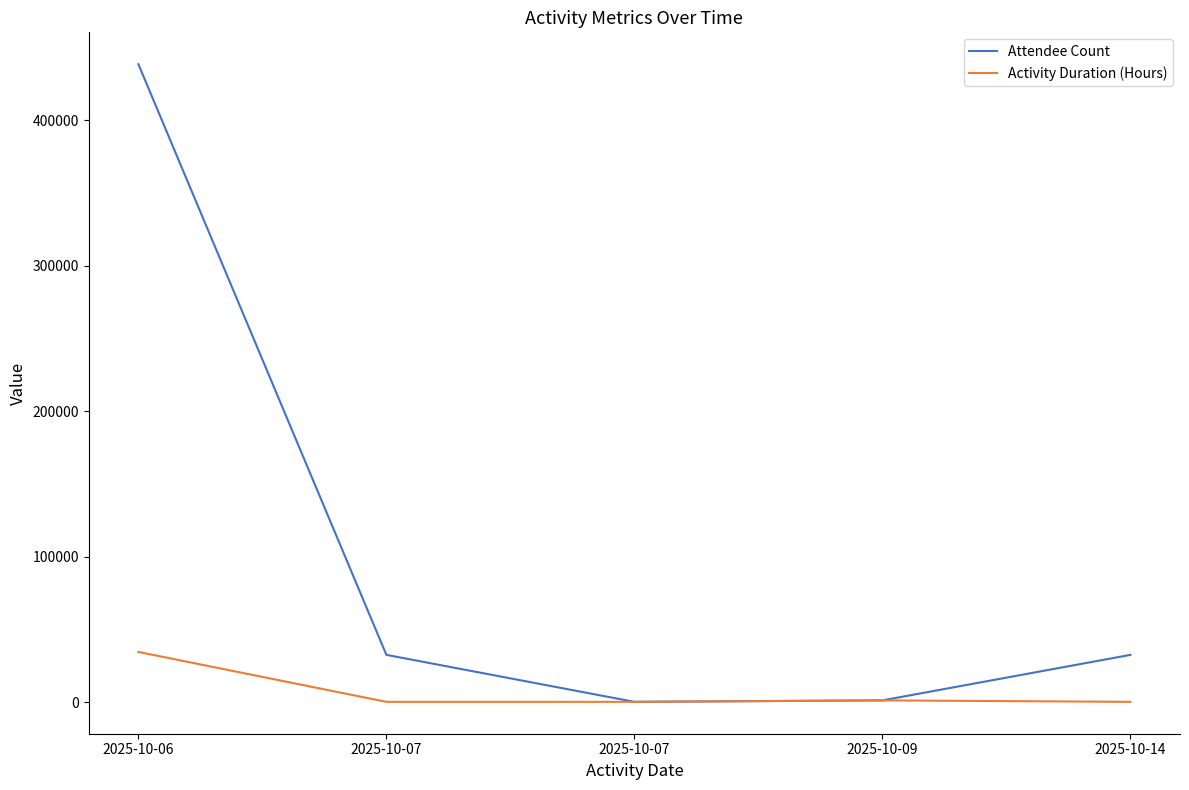

At which category is the sum across all series the highest?

2025-10-06